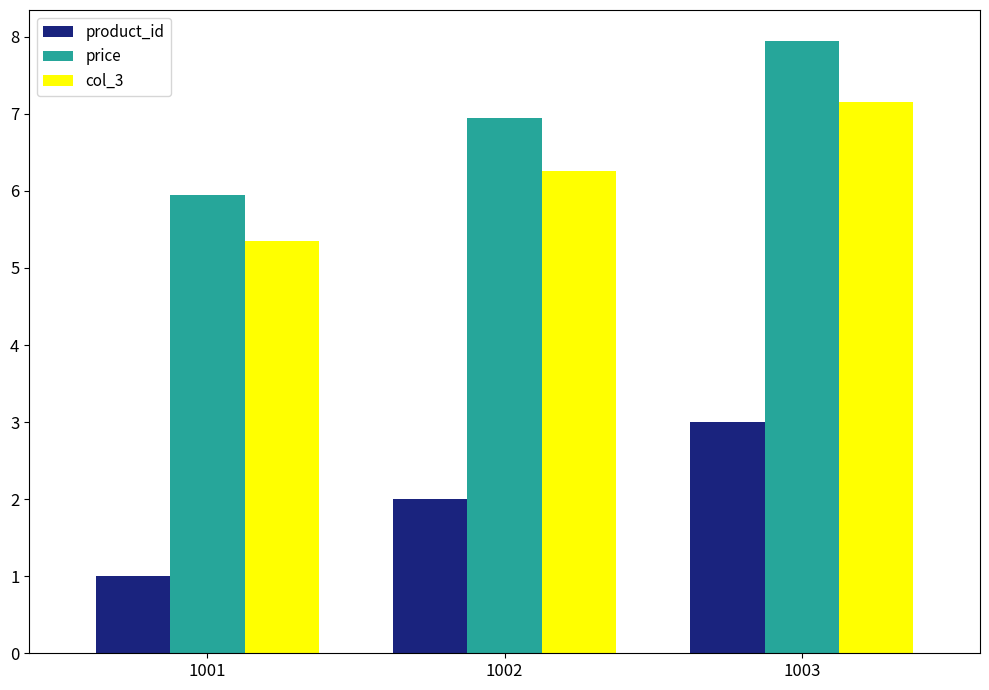

What is the value of the price bar at the 2nd from the left?

7.0